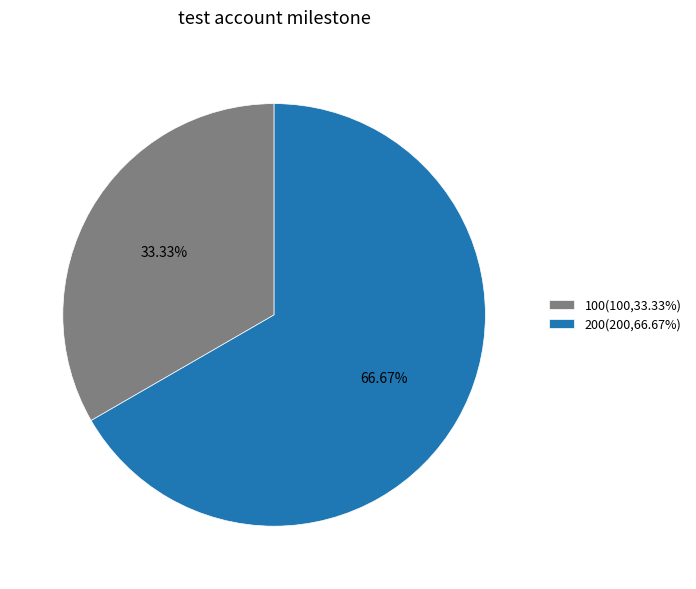

Rank the categories by value from lowest to highest.

100, 200